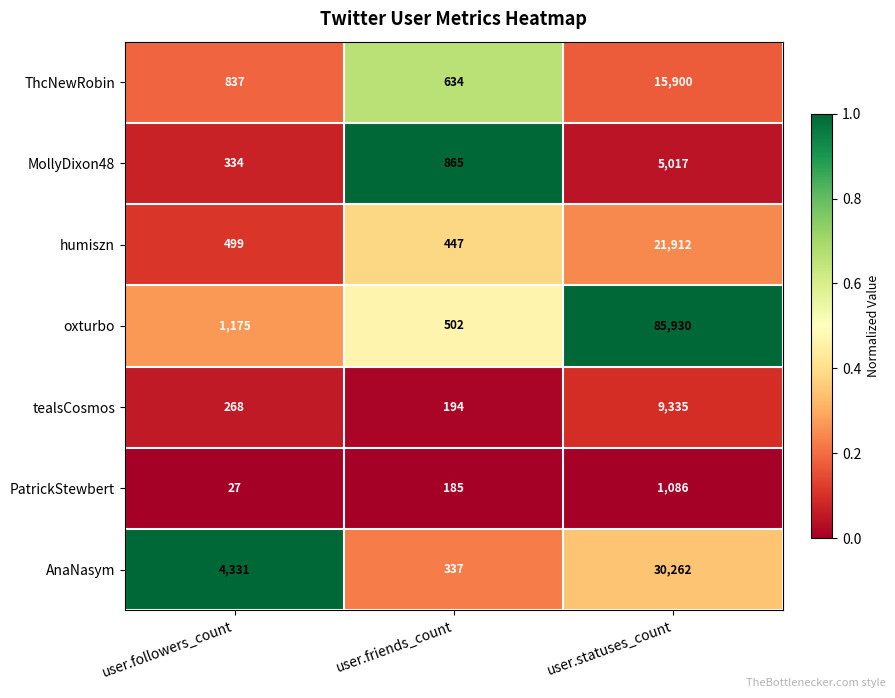

The humiszn series shows 156 at user.friends_count. True or false?

False